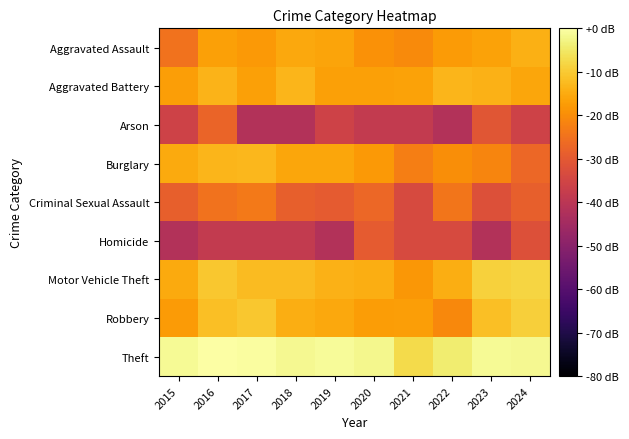

At which category is the sum across all series the highest?

2016